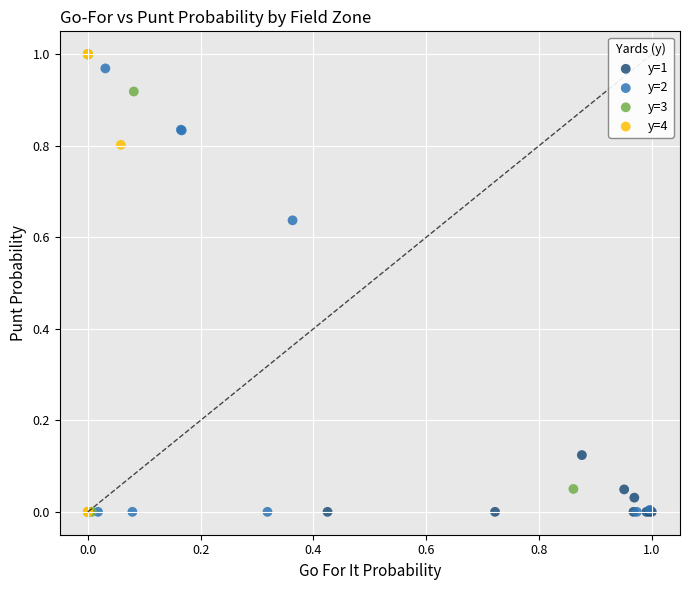

What are all the series names shown in the legend?

y=1, y=2, y=3, y=4